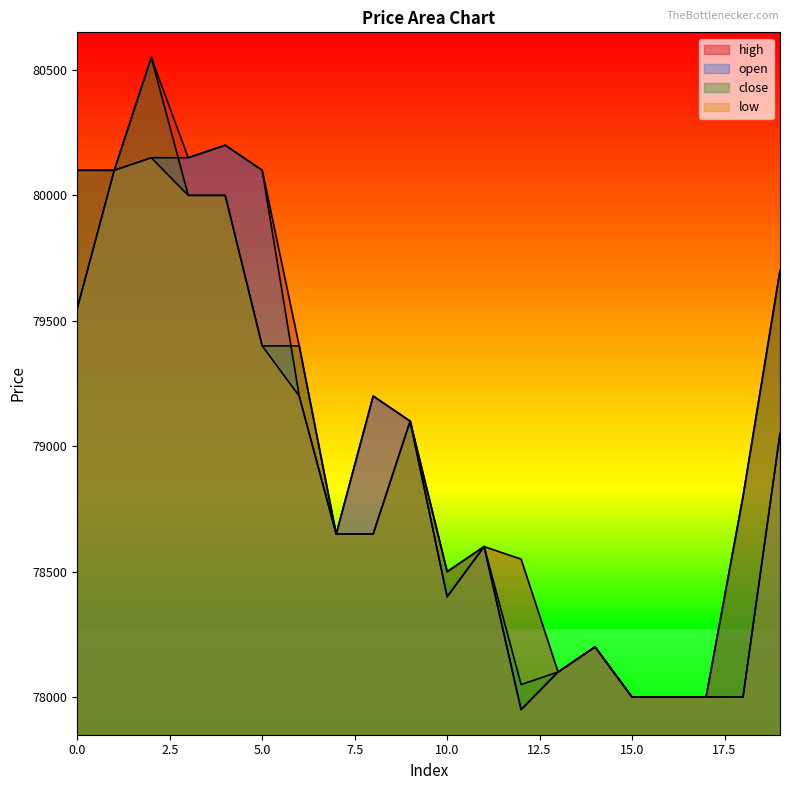

What is the difference between the open values at 5 and 4?

100